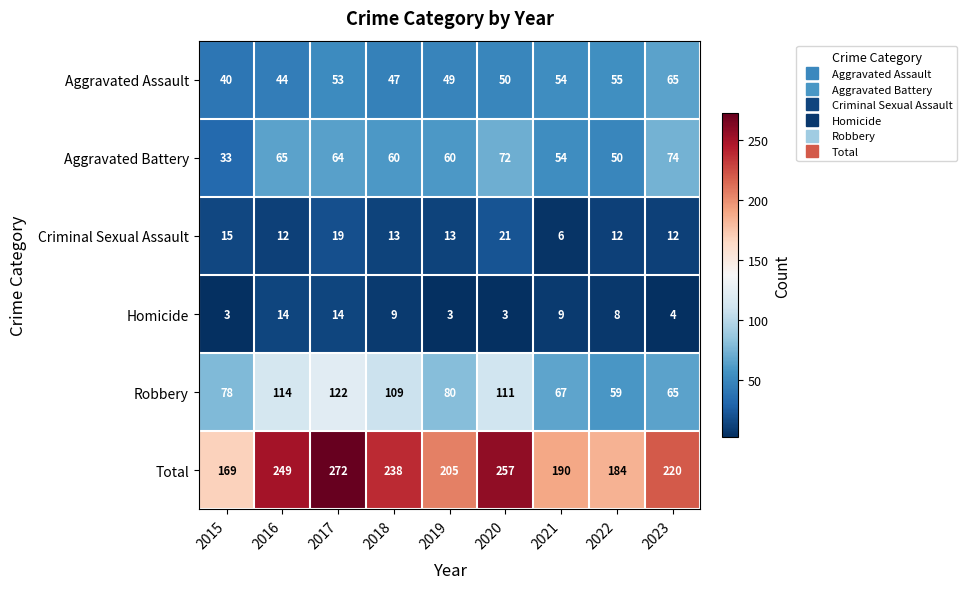

What is the difference between the highest and lowest values at 2018?

229